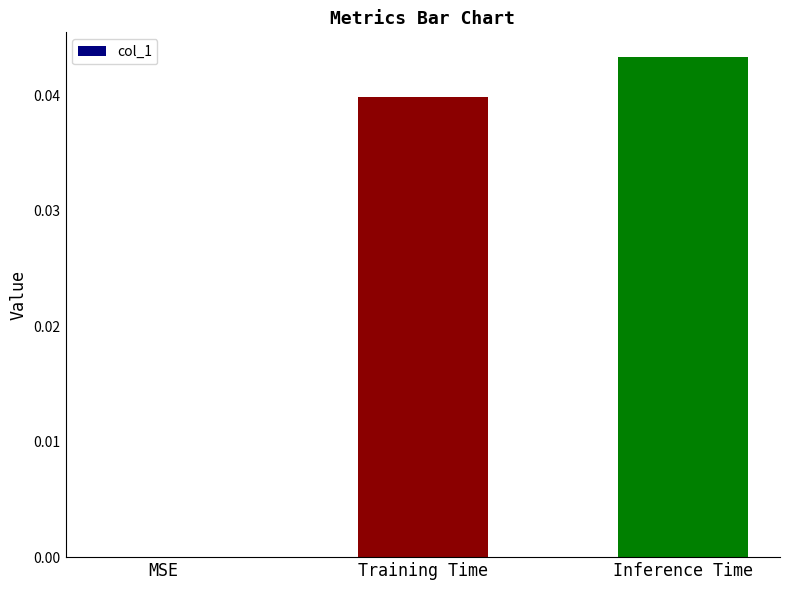

Which category has the highest value across all series?

Inference Time